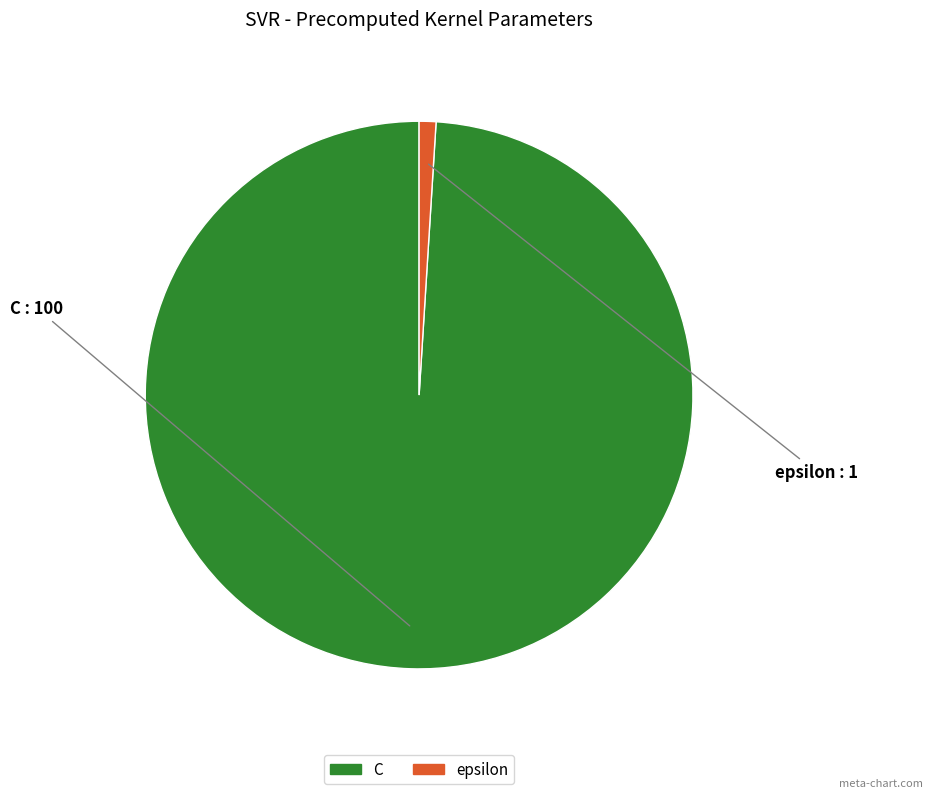

Which category has the biggest portion of the pie?

C